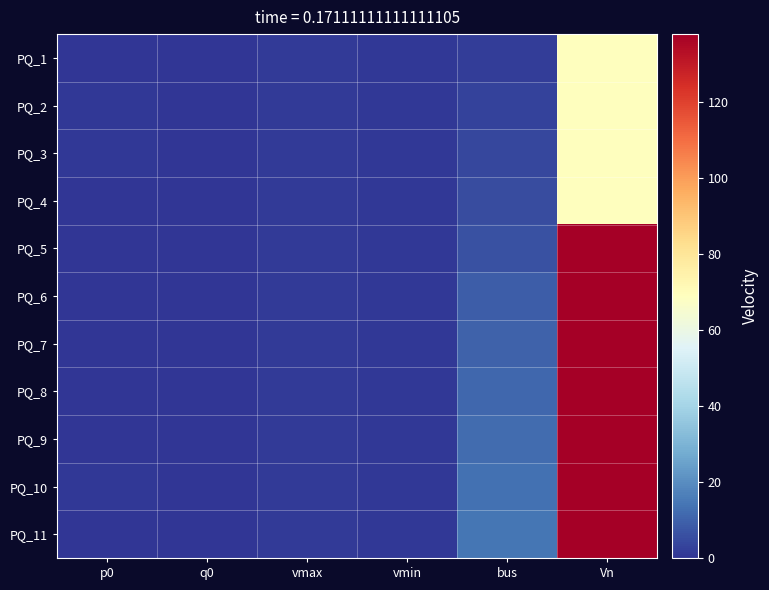

At Vn, list the series in order from largest to smallest.

PQ_5, PQ_6, PQ_7, PQ_8, PQ_9, PQ_10, PQ_11, PQ_1, PQ_2, PQ_3, PQ_4